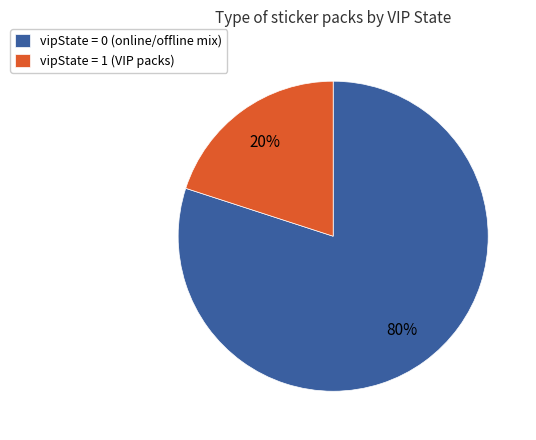

Approximately how many times larger is the value at vipState = 0 (online/offline mix) compared to vipState = 1 (VIP packs)?

4.0